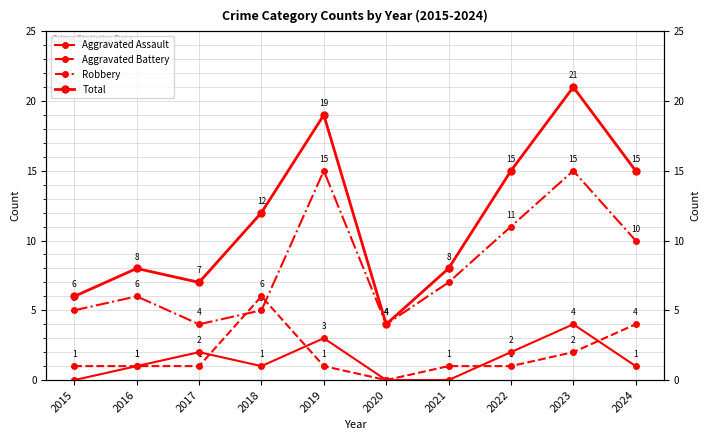

What are all the series names shown in the legend?

Aggravated Assault, Aggravated Battery, Robbery, Total